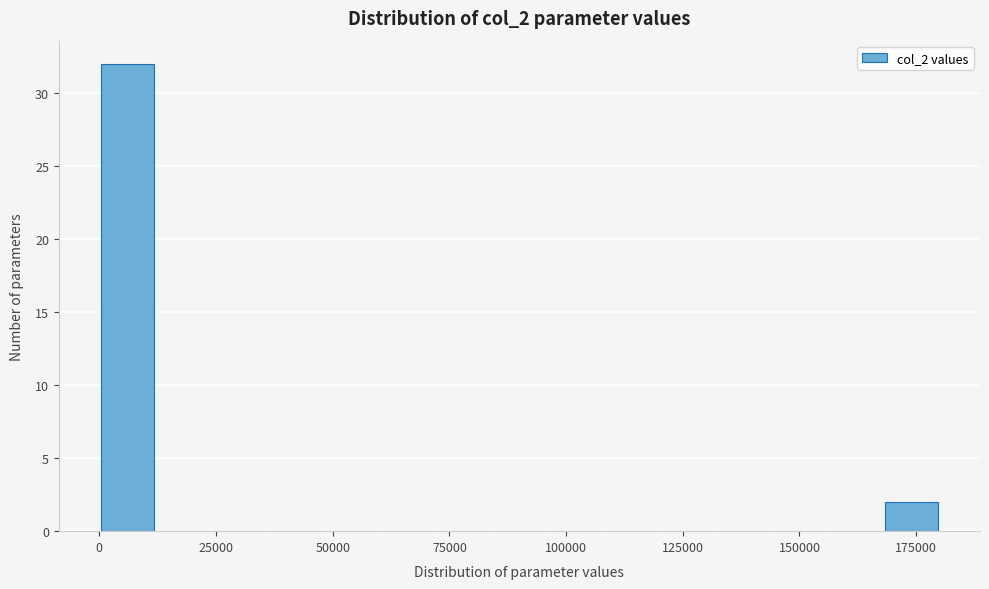

Read against the x-axis, roughly where is the centre of the tallest bar?

5000